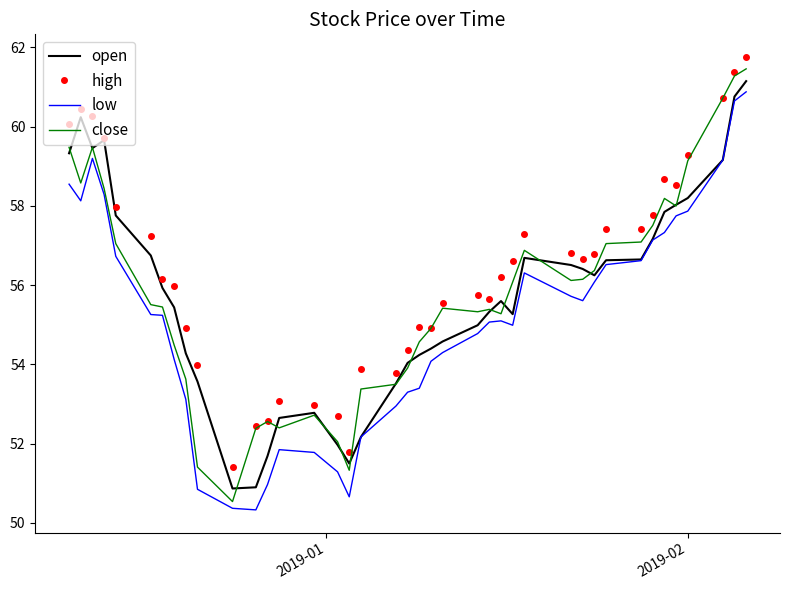

True or false: high and low intersect in this chart.

False